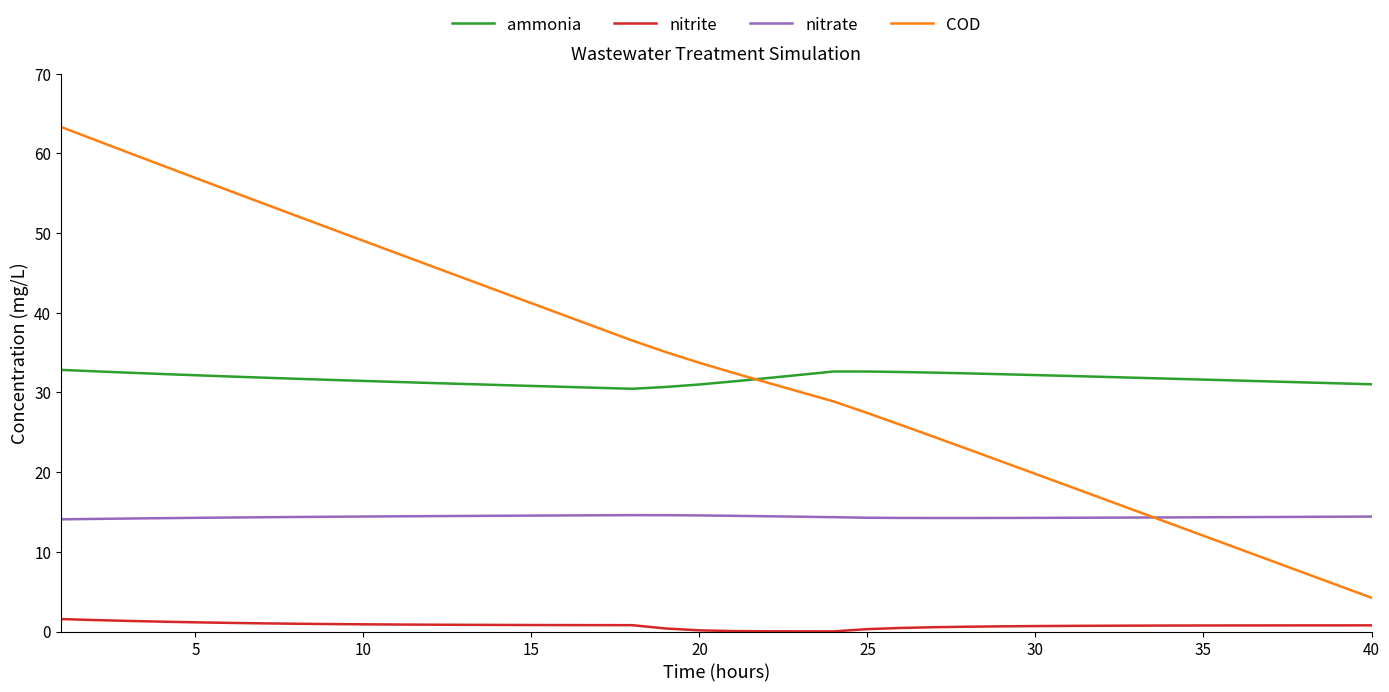

Which series has the largest range (max minus min)?

COD